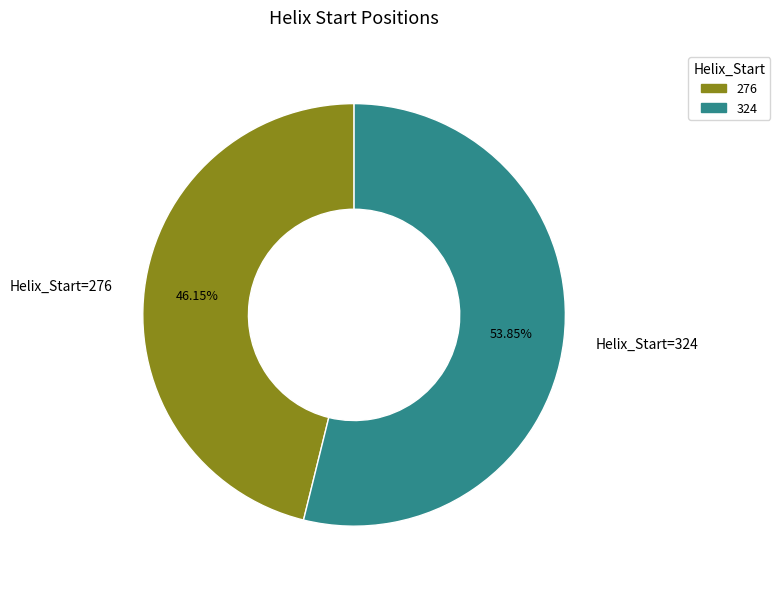

How many slices are in this pie chart?

2